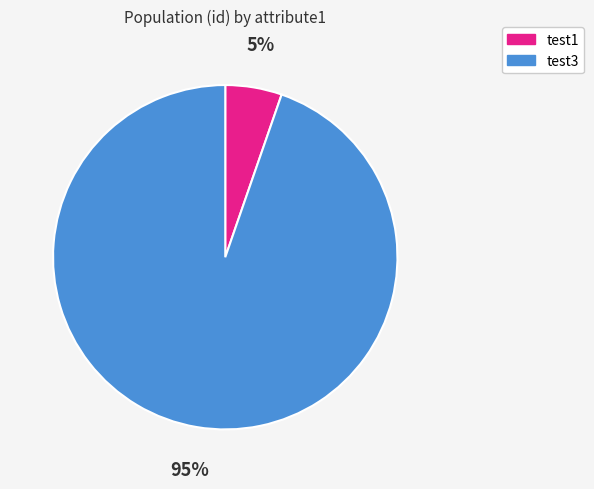

To the nearest percent, what is the average slice percentage?

50%